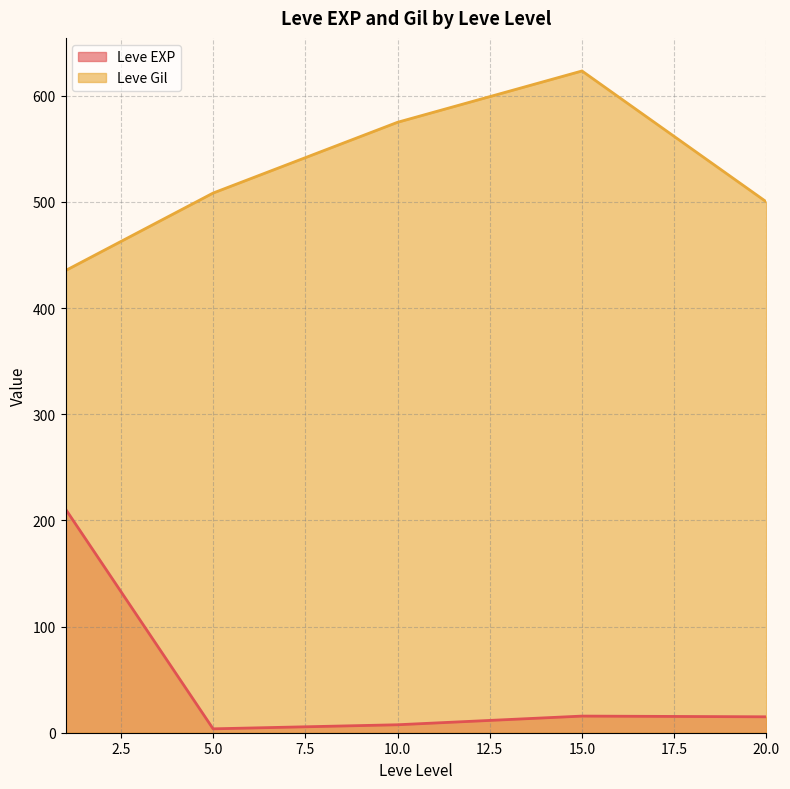

The Leve EXP series shows 15.7 at 15.0. True or false?

True